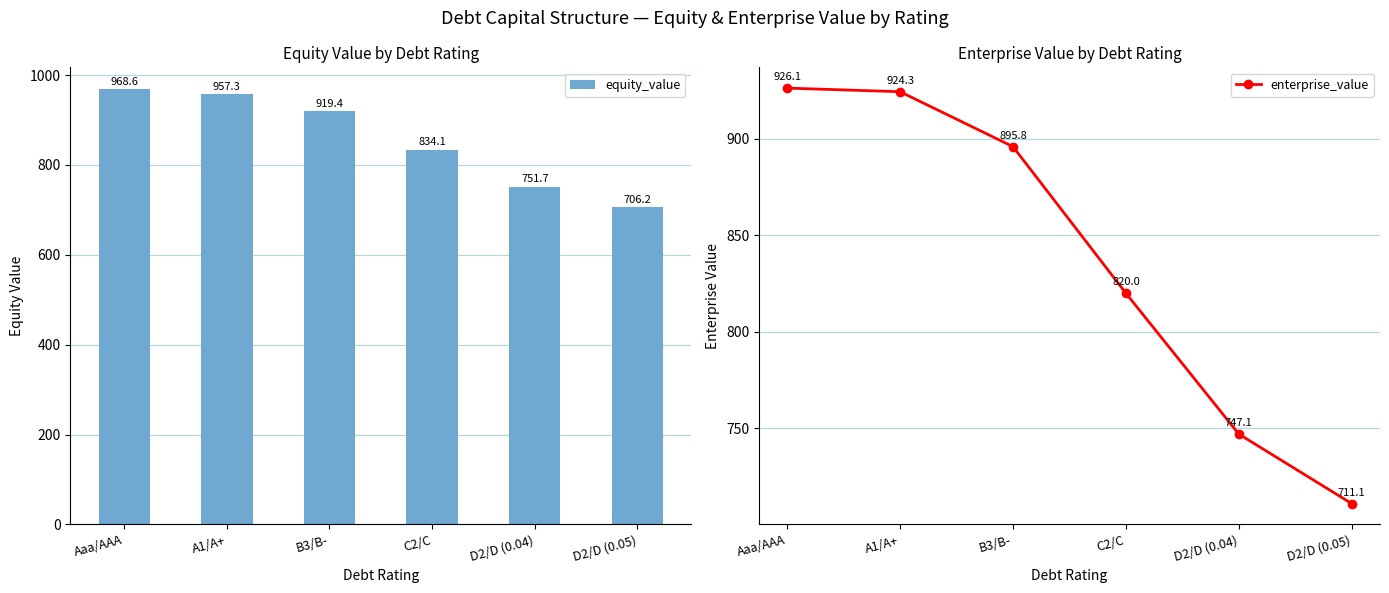

The value of enterprise_value at Aaa/AAA is 926.1. True or false?

True